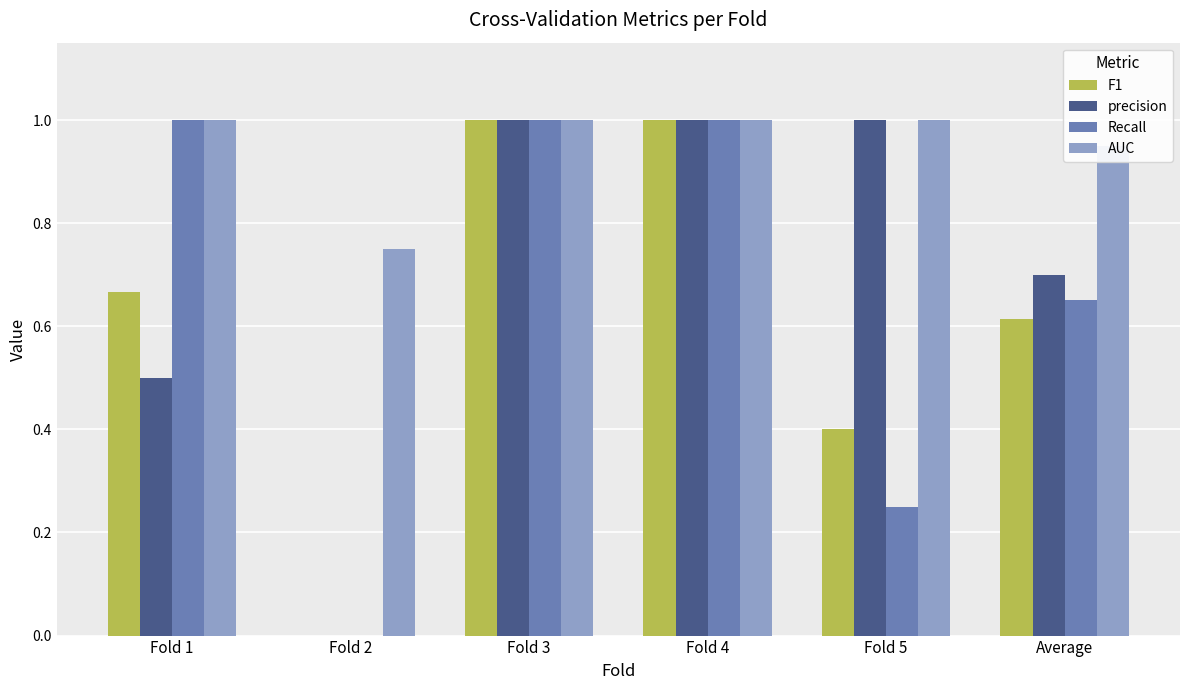

How many AUC values are between 0 and 1?

6